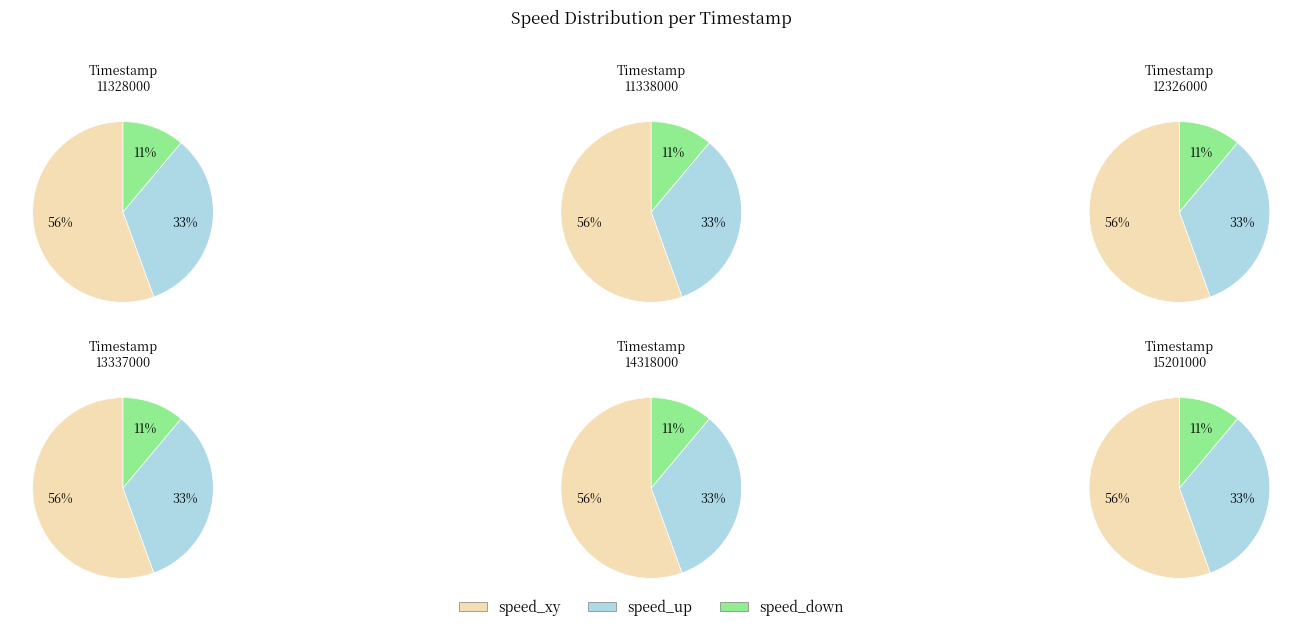

How much of the chart is everything except 15201000?

83.3%